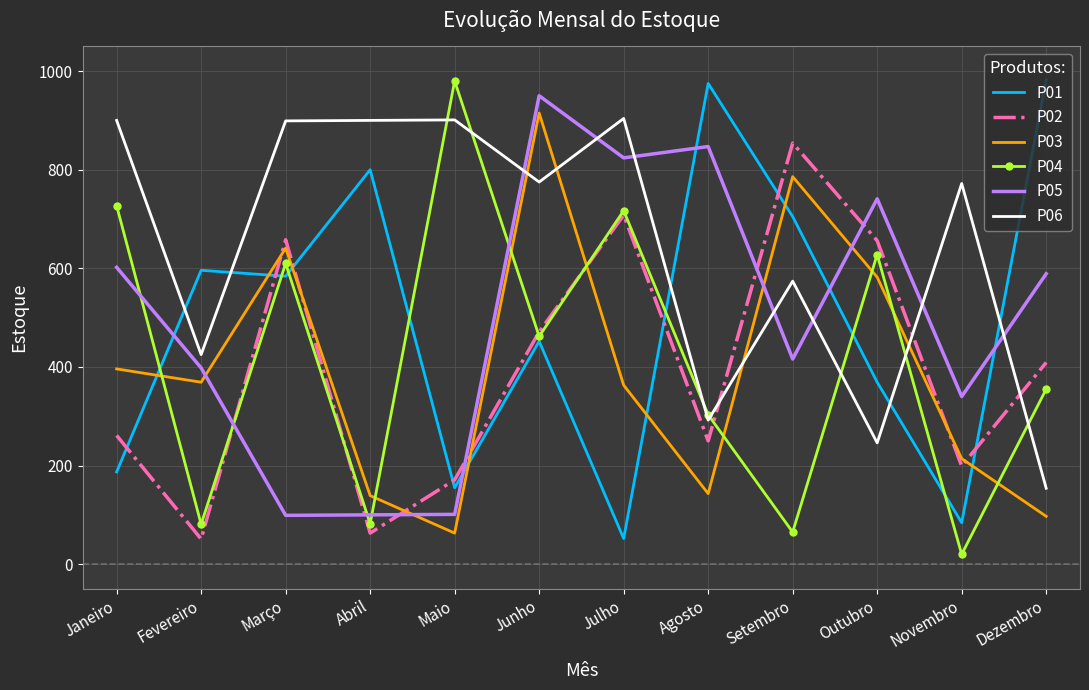

Between which two adjacent categories do P02 and P06 first intersect?

Agosto and Setembro